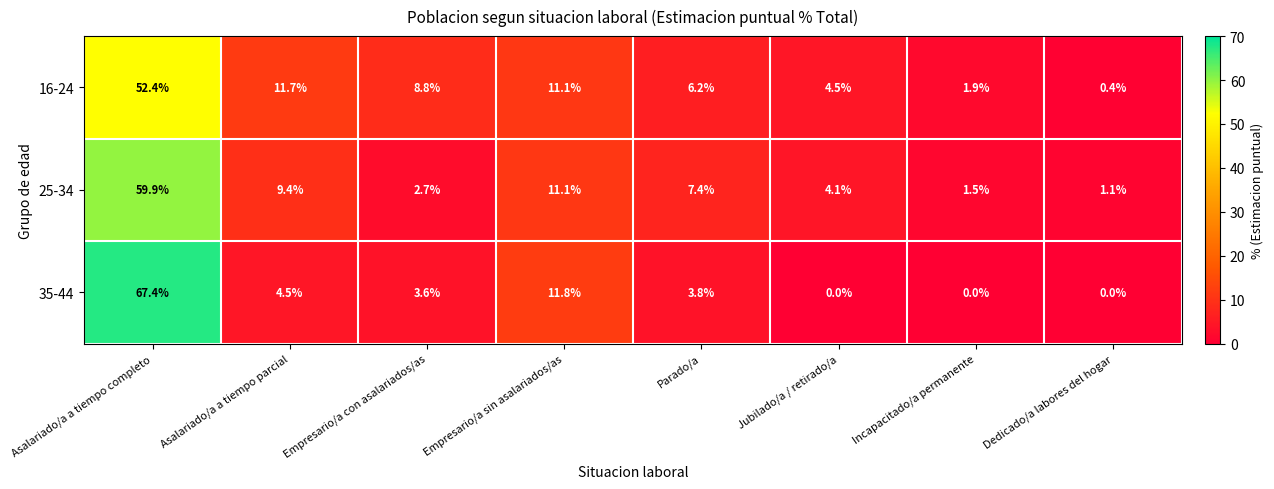

At Asalariado/a a tiempo completo, list the series in order from smallest to largest.

16-24, 25-34, 35-44